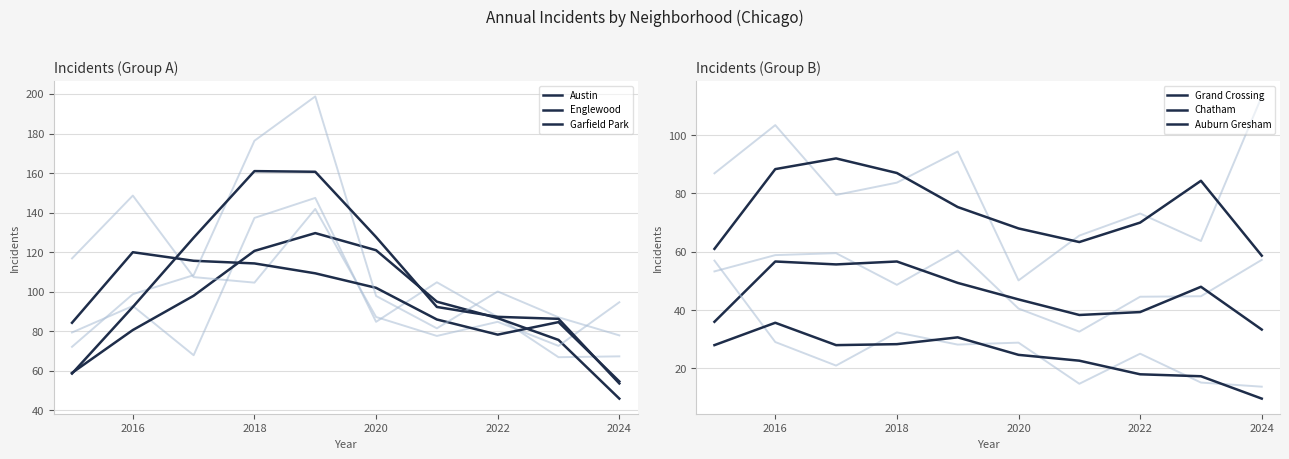

What are all the series names shown in the legend?

Austin, Englewood, Garfield Park, Grand Crossing, Chatham, Auburn Gresham